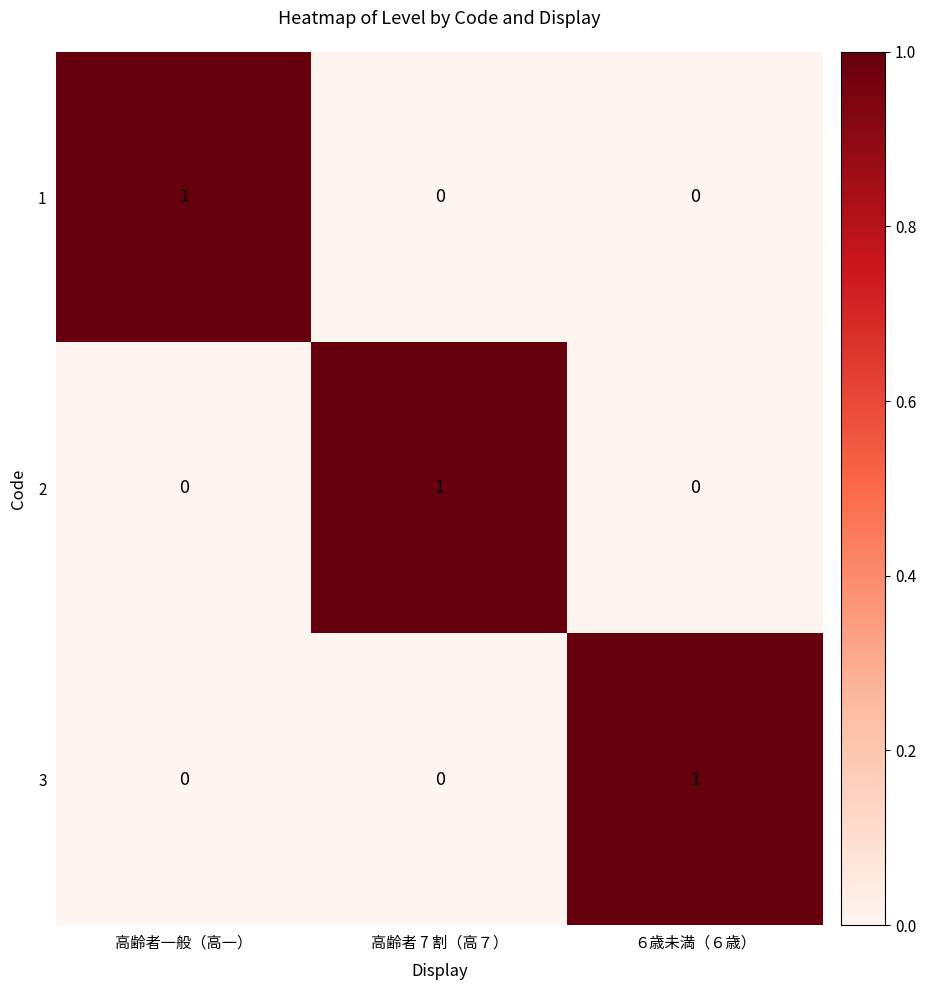

How many values in the 2 series exceed 0?

1